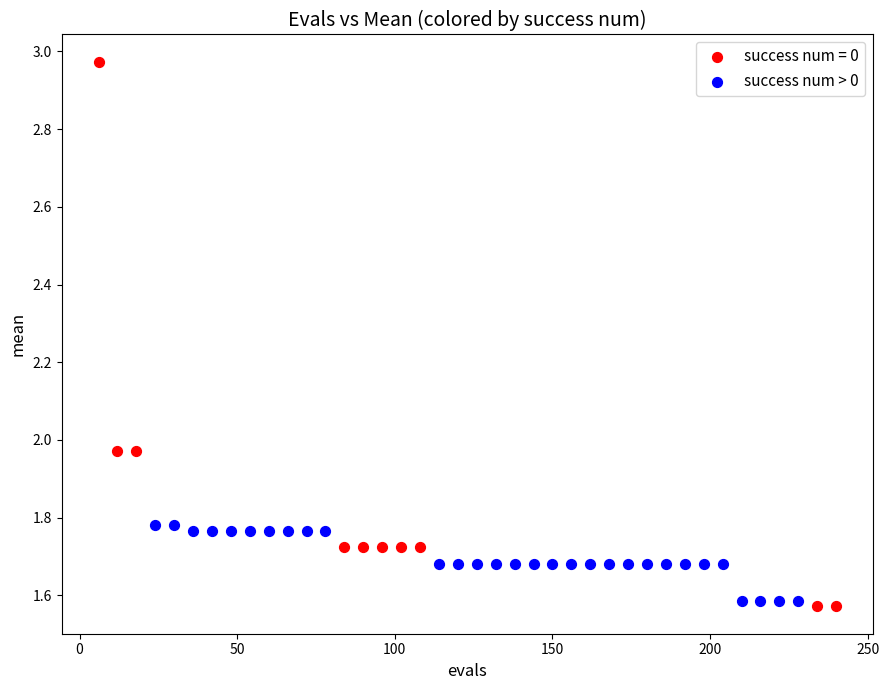

Which series reaches the maximum Y coordinate?

success num = 0